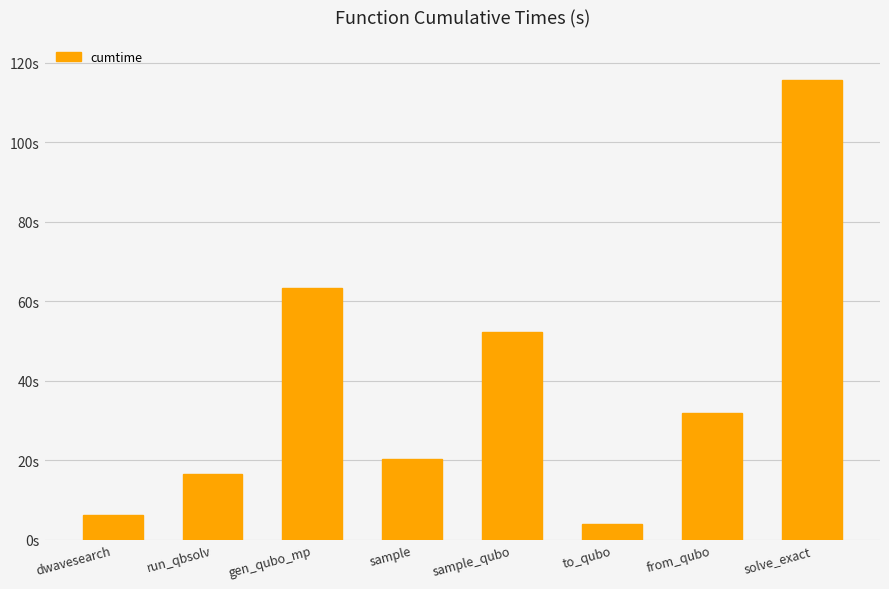

Are the bars horizontal?

No